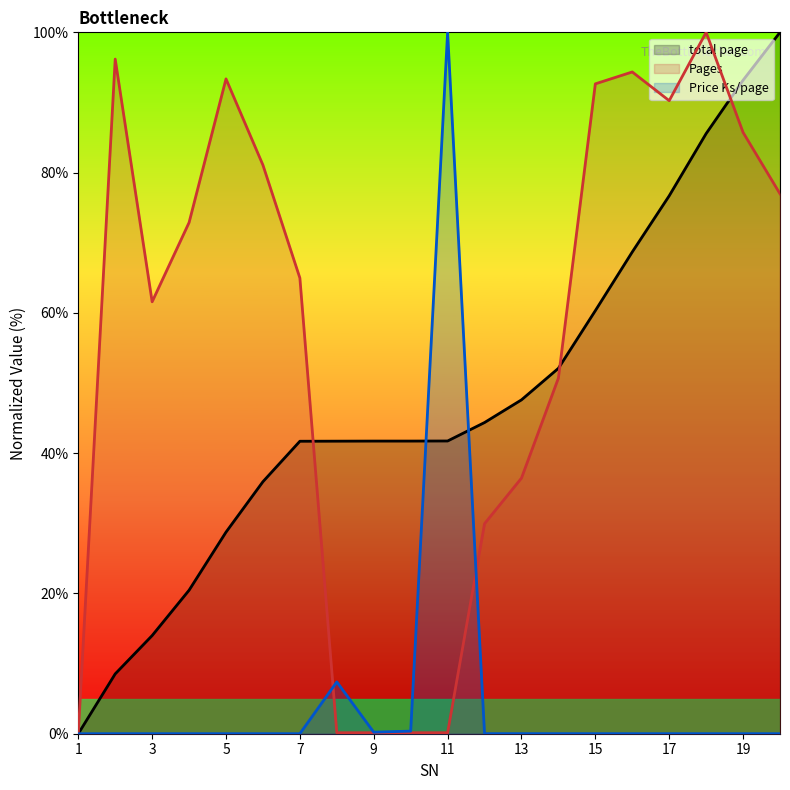

Reading left to right, extract all data points from this chart.

total page: 1=0.0	2=8.5	3=14.0	4=20.5	5=28.7	6=35.9	7=41.7	8=41.7	9=41.7	10=41.7	11=41.7	12=44.4	13=47.6	14=52.1	15=60.3	16=68.7	17=76.7	18=85.6	19=93.2	20=100.0
Pages: 1=0.0	2=96.2	3=61.6	4=72.9	5=93.4	6=81.1	7=65.0	8=0.1	9=0.1	10=0.1	11=0.1	12=29.9	13=36.4	14=50.7	15=92.7	16=94.4	17=90.3	18=100.0	19=85.7	20=77.0
Price Ks/page: 1=0.0	2=0.0	3=0.0	4=0.0	5=0.0	6=0.0	7=0.0	8=7.4	9=0.2	10=0.4	11=100.0	12=0.0	13=0.0	14=0.0	15=0.0	16=0.0	17=0.0	18=0.0	19=0.0	20=0.0